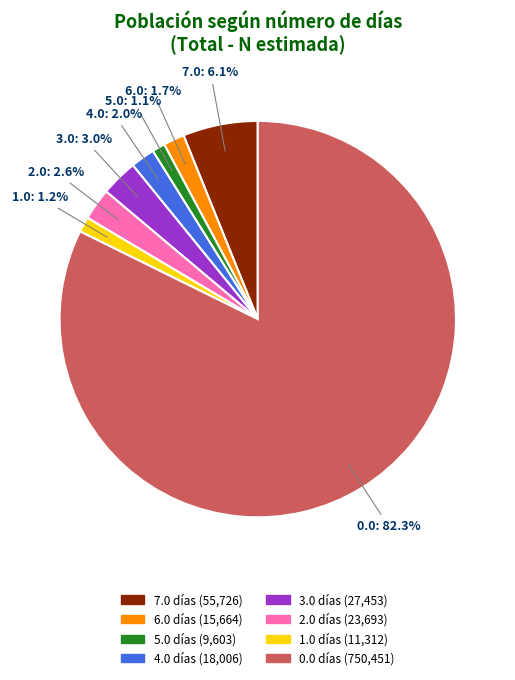

True or false: 5.0 accounts for 1% of the total.

True